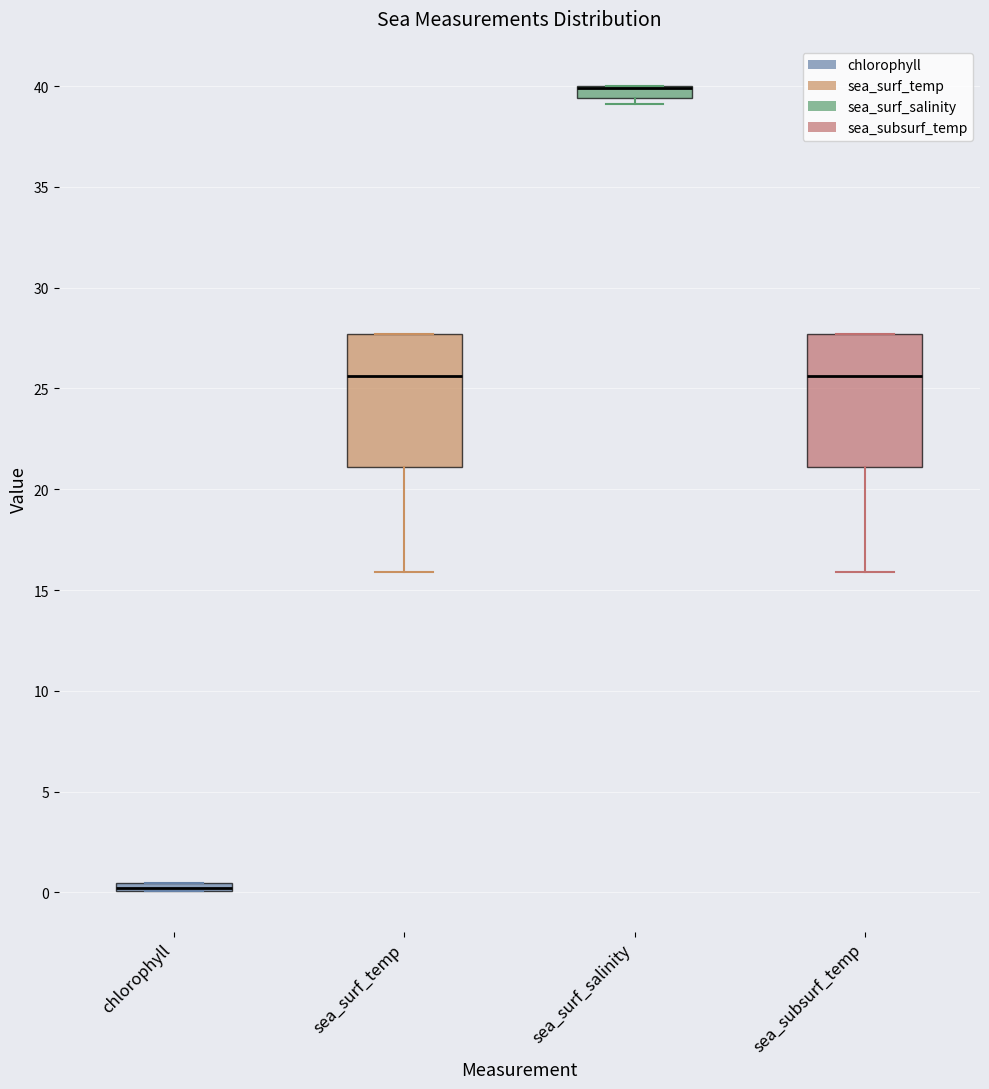

Where does the median line of the box for sea_subsurf_temp sit on the y-axis? The values are not printed on the chart, so give them approximately, as read against the axis.

25.5